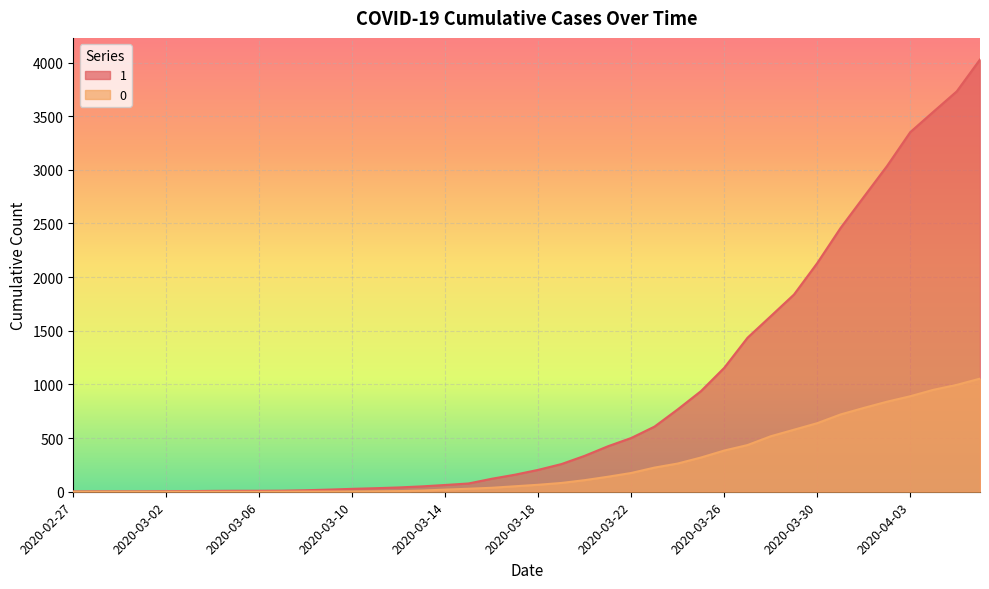

What are all the series names shown in the legend?

1, 0